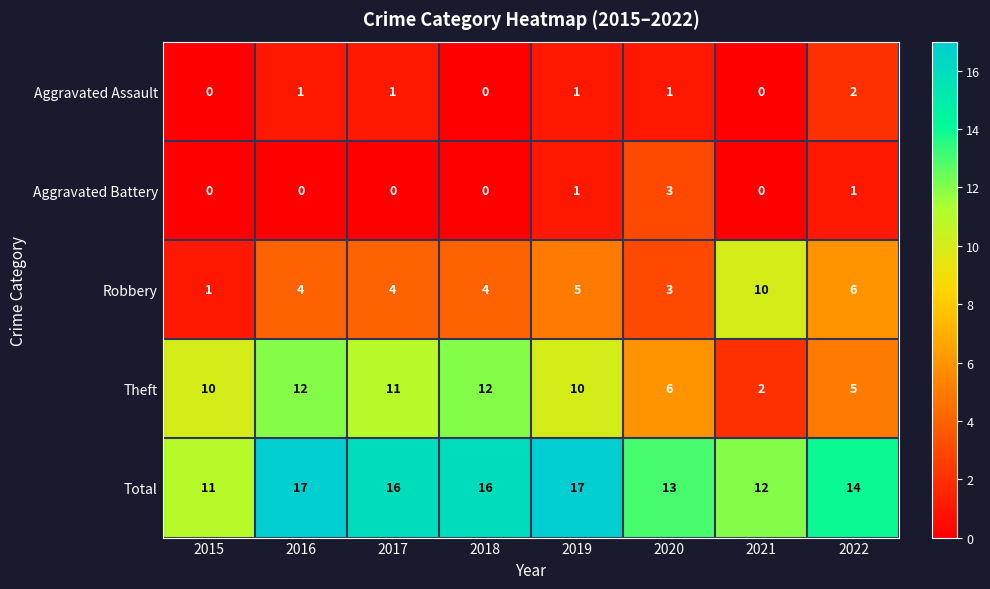

Count the number of categories in the chart.

8